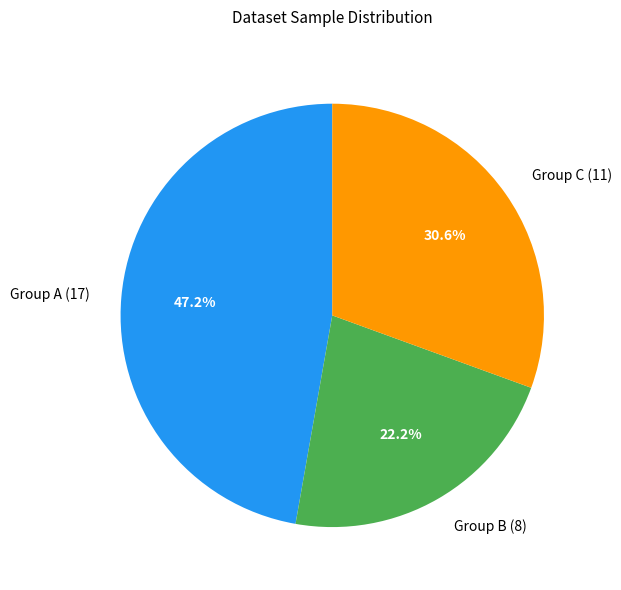

What is the ratio of the value at Group B (8) to the value at Group A (17)?

0.5